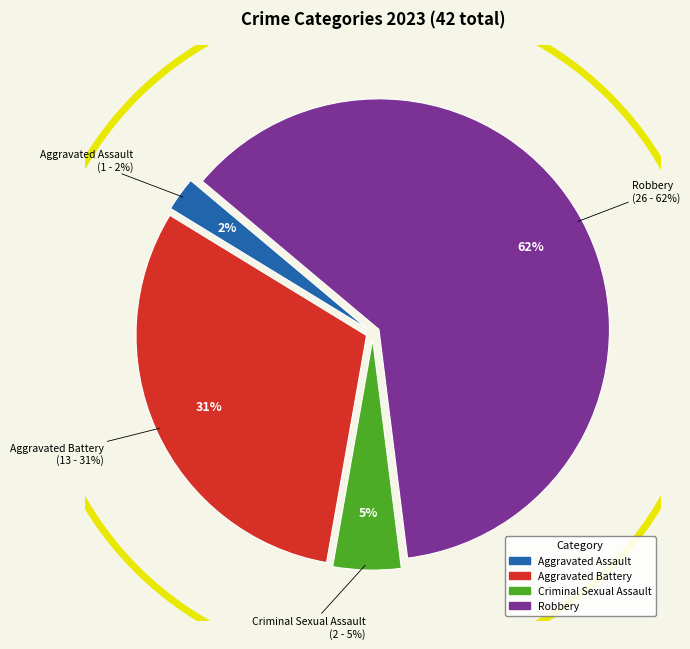

To the nearest percent, what is the difference between the Aggravated Assault and Aggravated Battery slice percentages?

29%